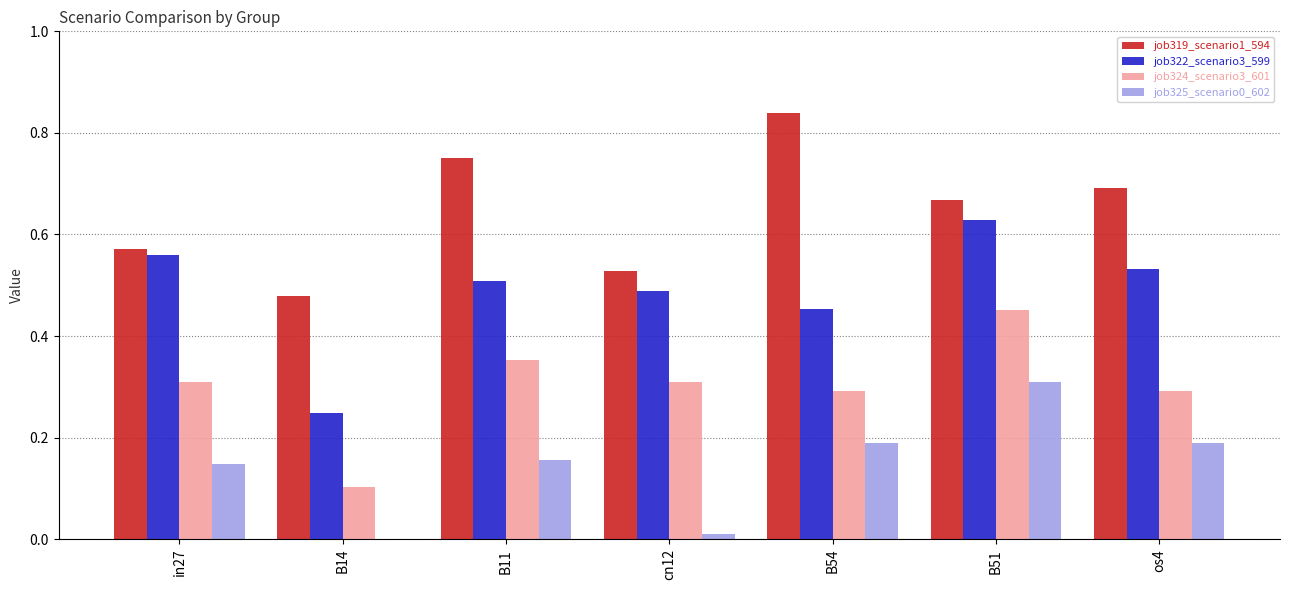

What is the total value across all series at B51?

2.1